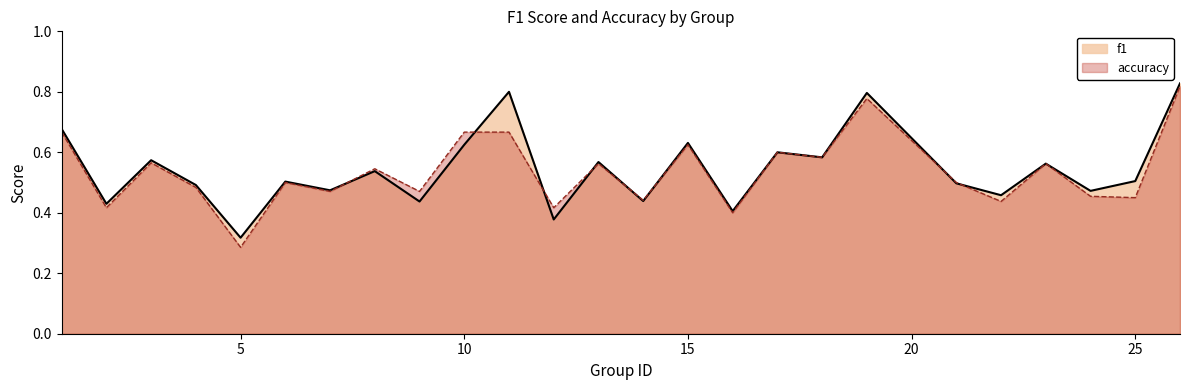

The f1 series shows 0.4 at 5. True or false?

False